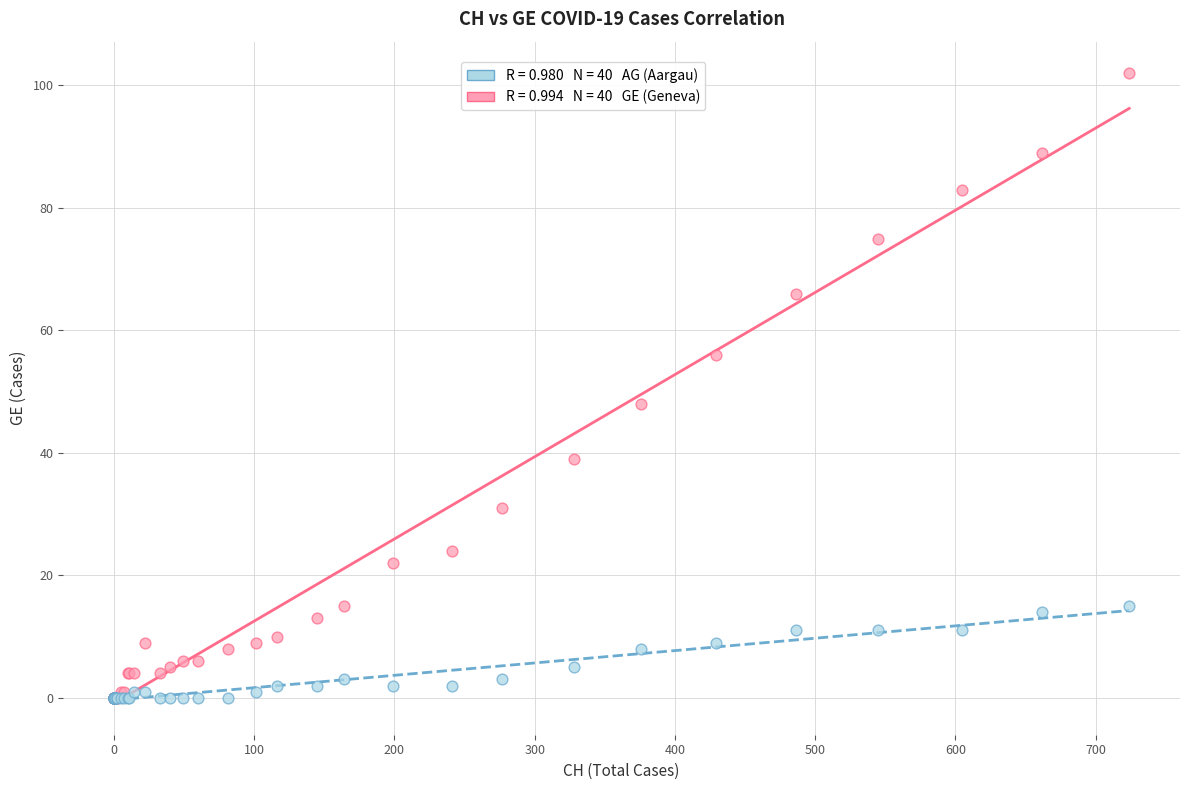

Across all series, what Y value is closest to 51?

48